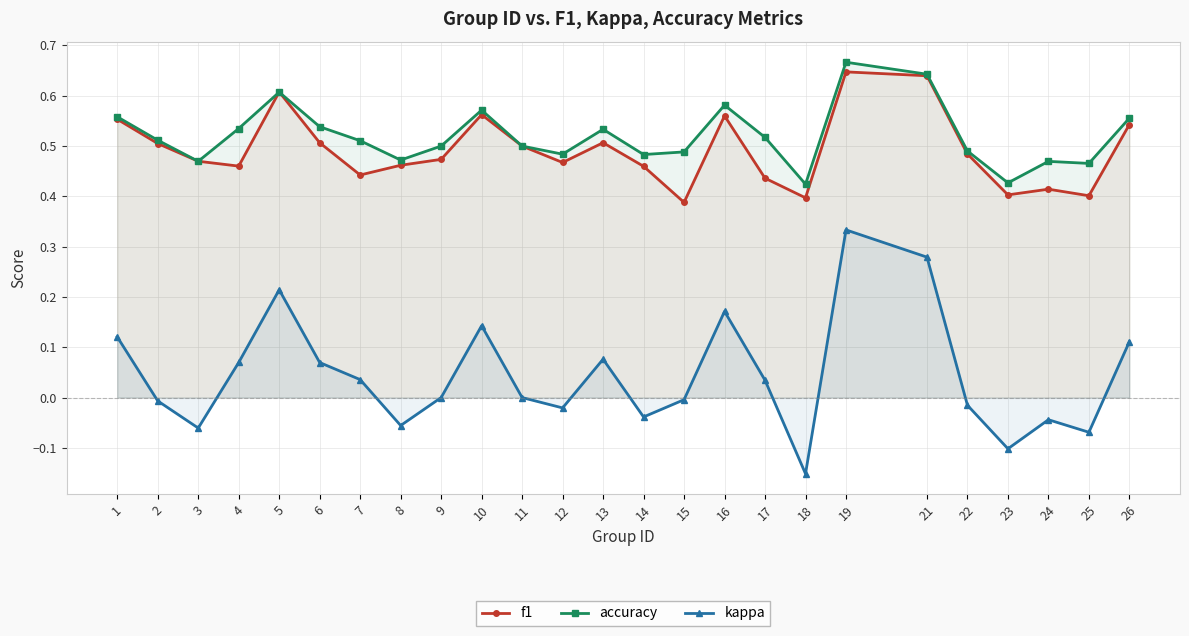

What is the sum of all f1 values?

12.3